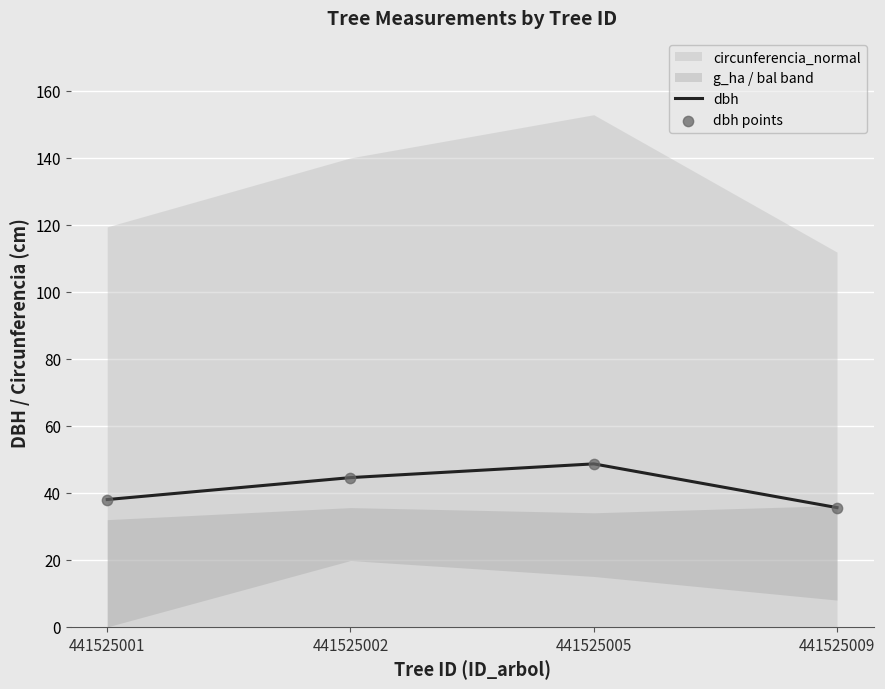

At which category is the sum across all series the highest?

441525005